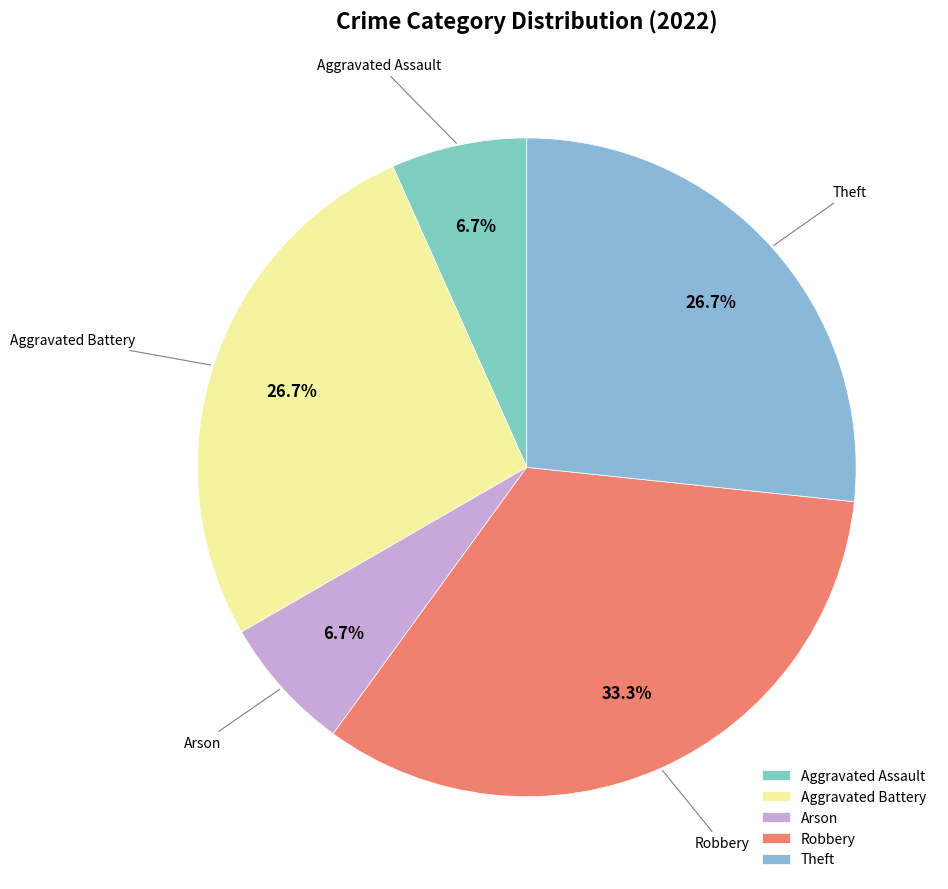

What is the largest slice in the pie chart?

Robbery